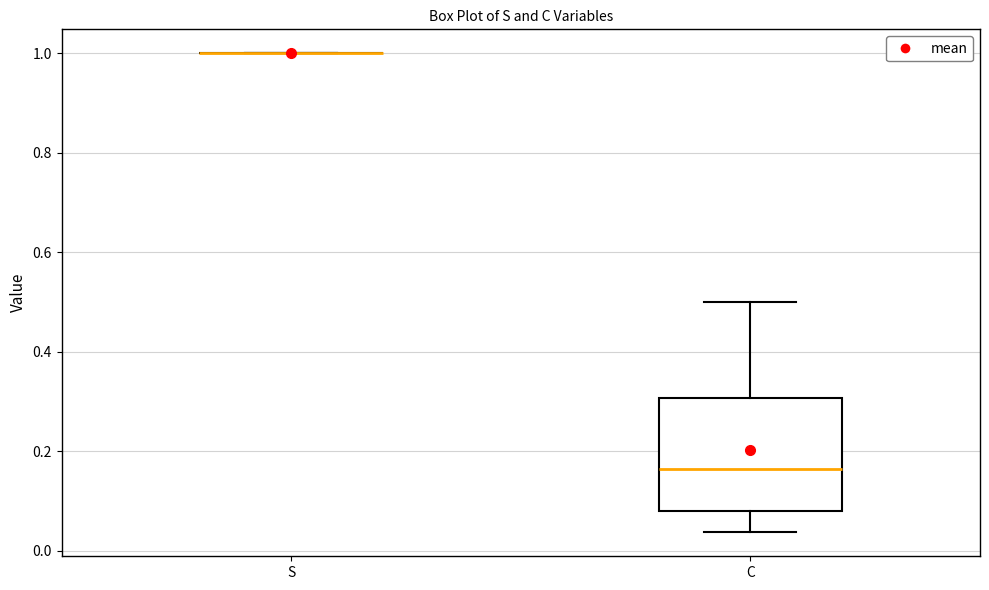

Which box is the tallest, from its lower edge to its upper edge?

C